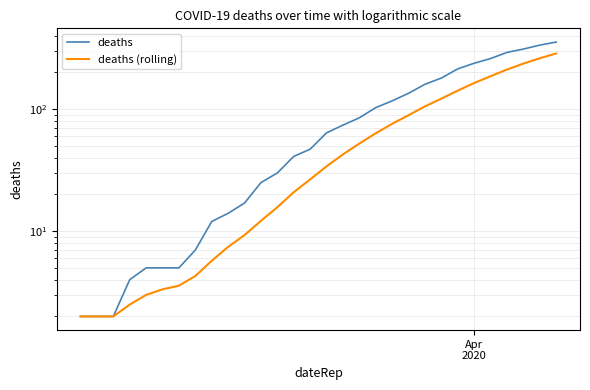

List the series in order of their overall mean, highest first.

deaths, deaths (rolling)